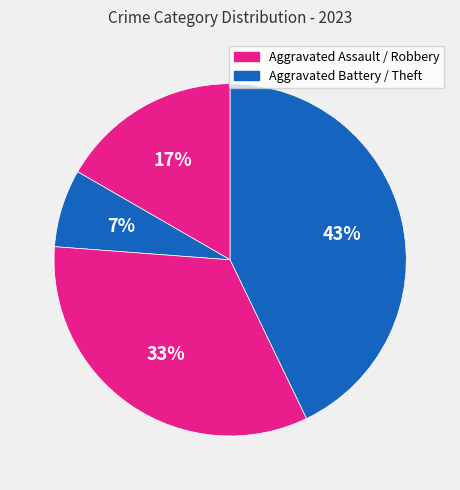

Is there a majority slice in this chart?

No